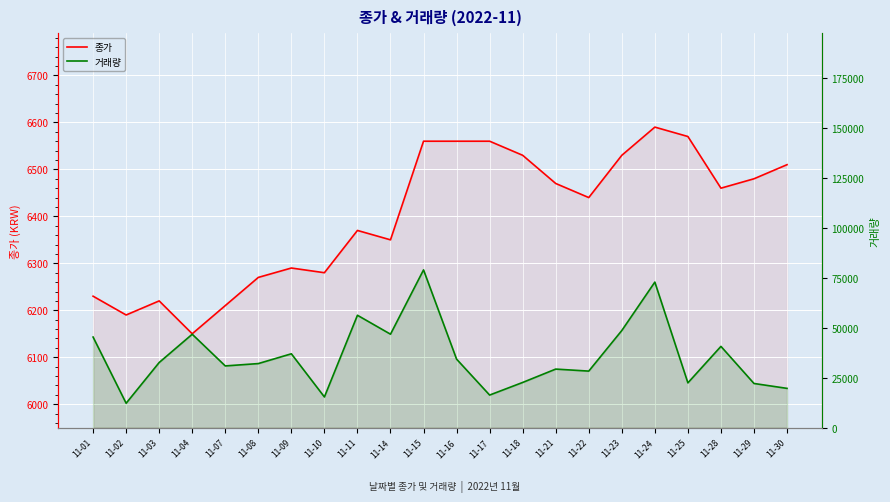

Reading left to right, list all the values displayed in this chart.

종가: 6230	6190	6220	6150	6210	6270	6290	6280	6370	6350	6560	6560	6560	6530	6470	6440	6530	6590	6570	6460	6480	6510
거래량: 45366	12242	32629	46775	30920	32093	36989	15399	56271	46800	78971	34313	16337	22652	29336	28326	48643	72867	22450	40701	22136	19685